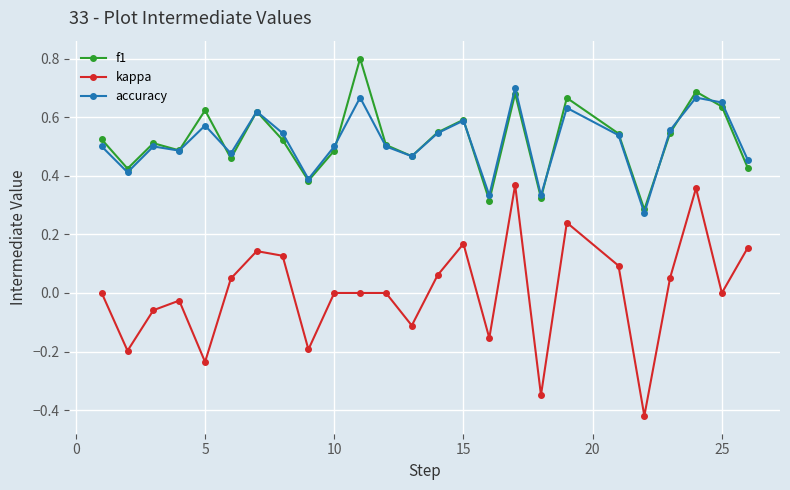

At how many categories does at least one series exceed 0?

25